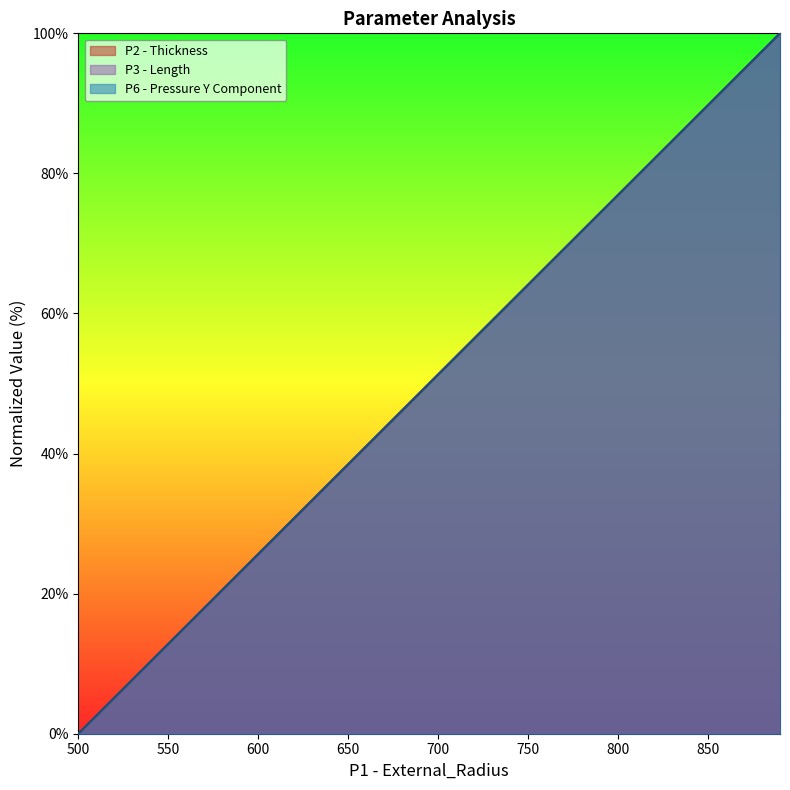

What is the value of the P3 - Length point at the 14th from the left?

33.3